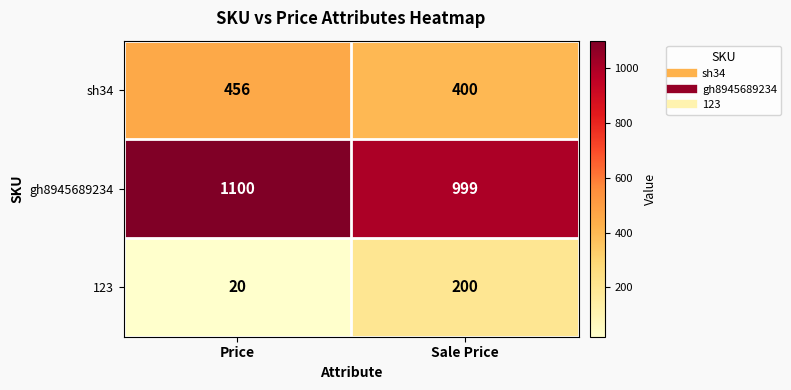

Which category has the highest value across all series?

Price